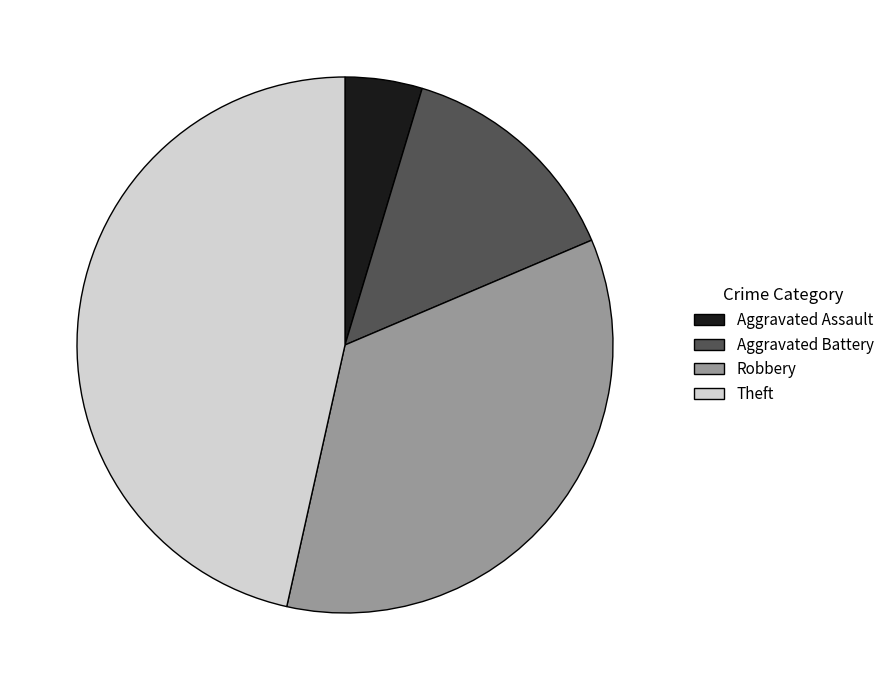

What is the smallest slice in the pie chart?

Aggravated Assault